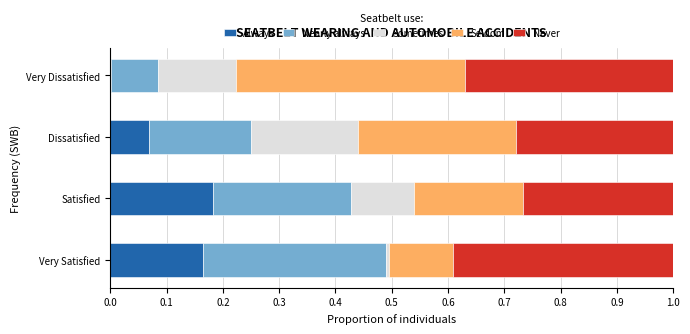

The Always series shows 0.0 at Very Dissatisfied. True or false?

True